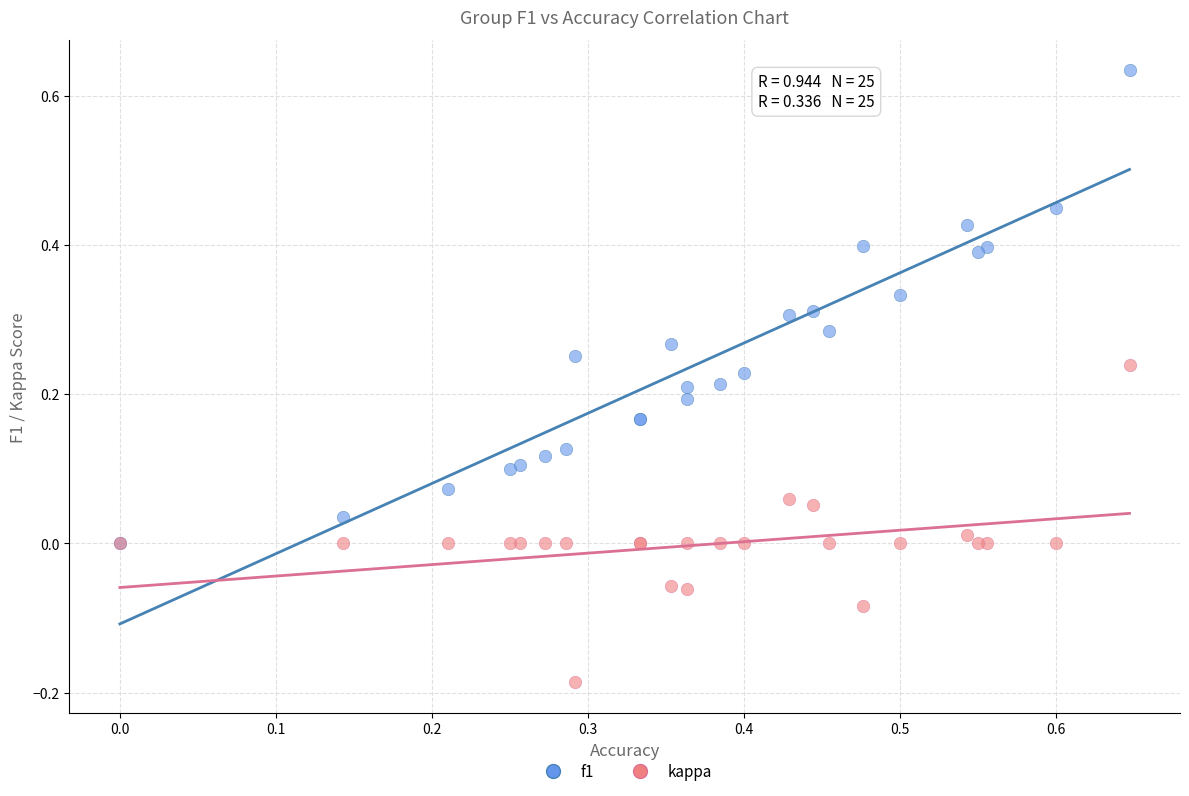

Which series has the largest Y range (max minus min)?

f1